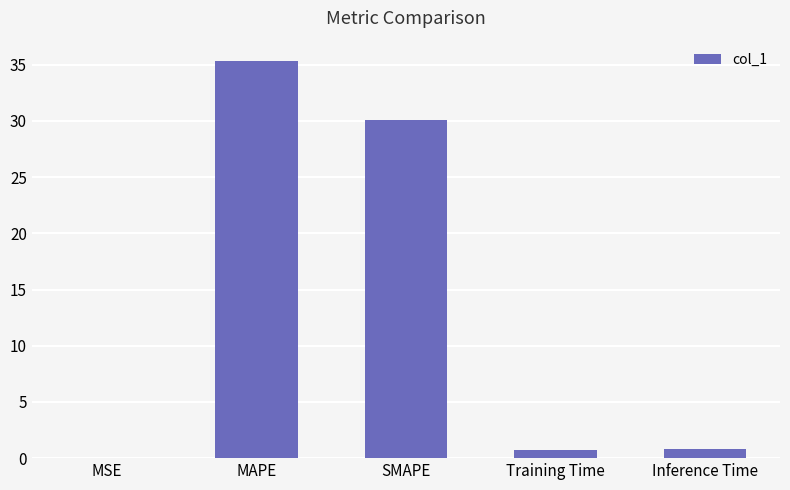

Where is the data nearest to the value 17?

SMAPE